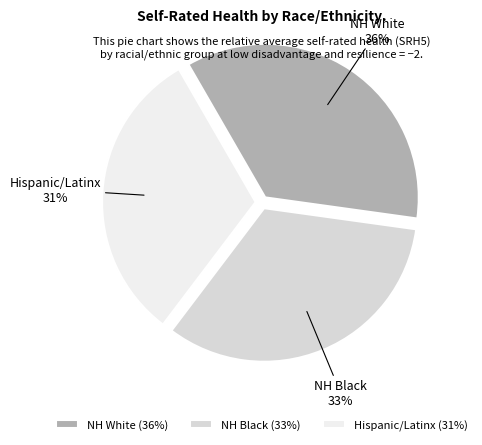

True or false: Hispanic/Latinx accounts for 20% of the total.

False